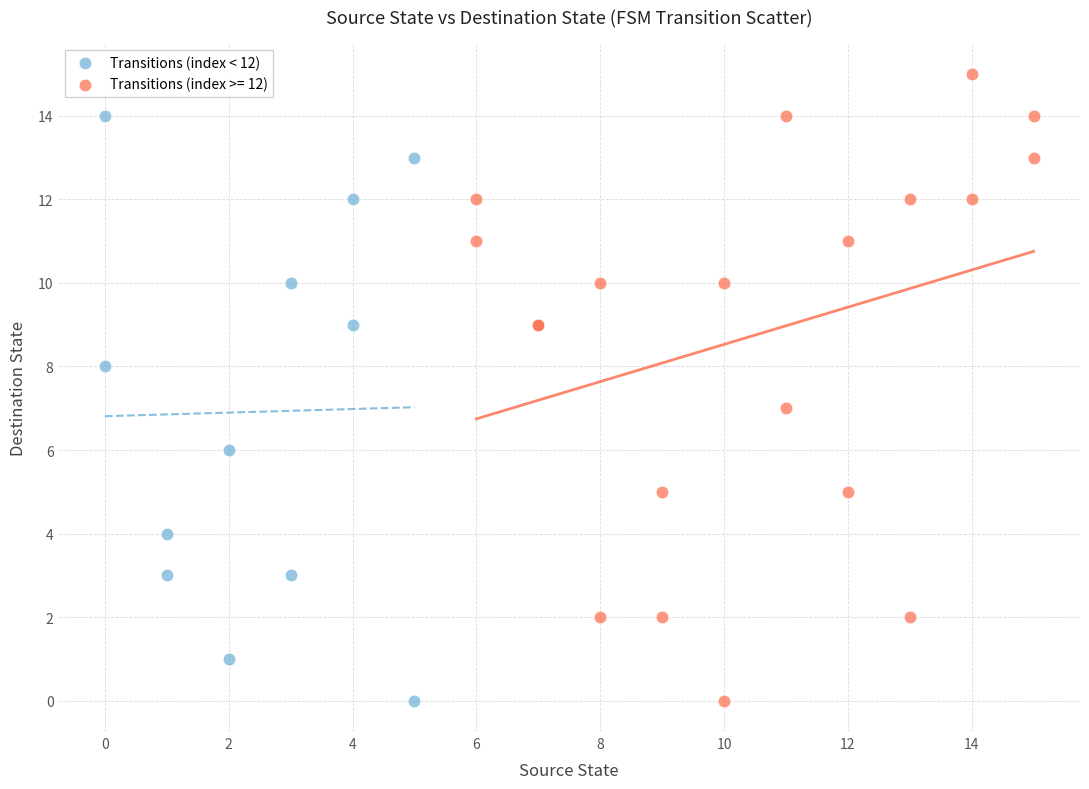

Which series reaches the maximum Y coordinate?

Transitions (index >= 12)